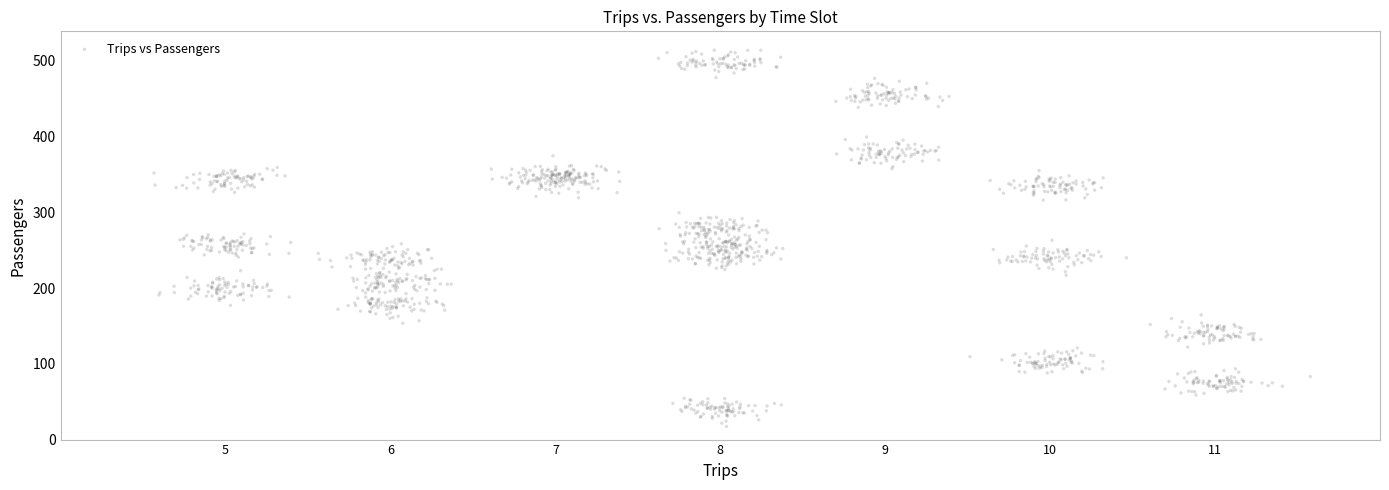

What is the range of X values (max minus min)?

7.0